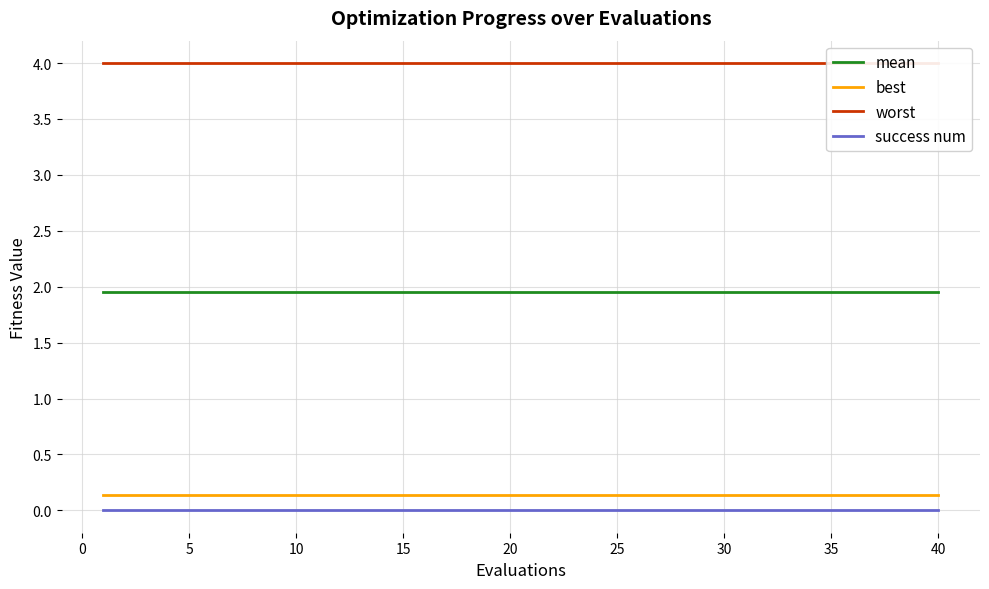

True or false: mean and best intersect in this chart.

False